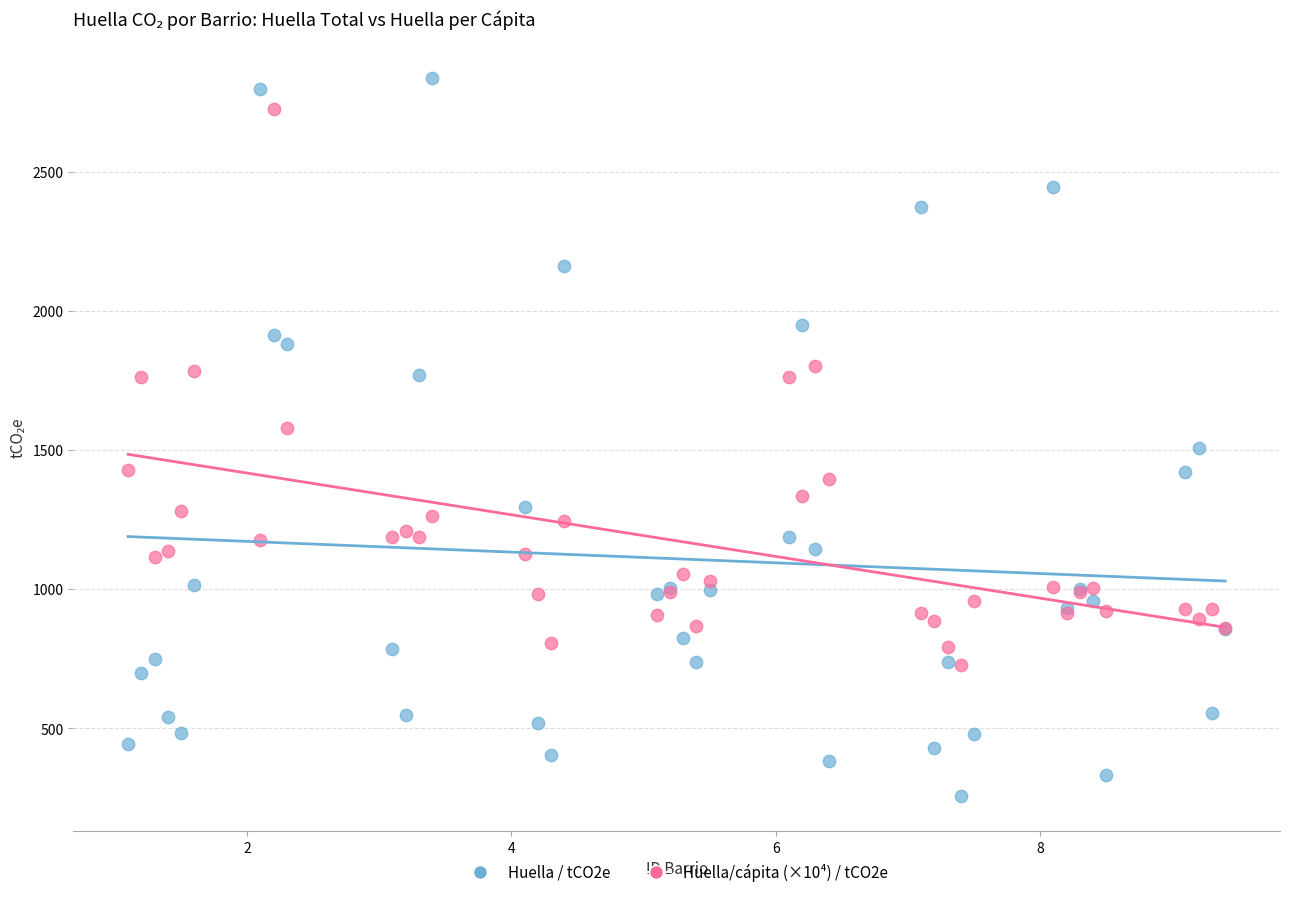

Which series reaches the minimum Y coordinate?

Huella / tCO2e